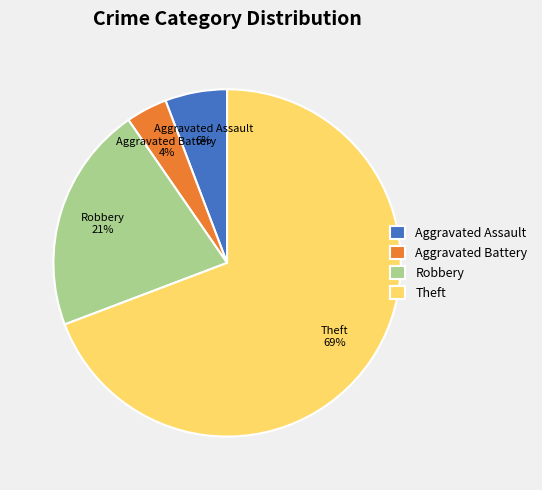

How many segments does this pie chart have?

4